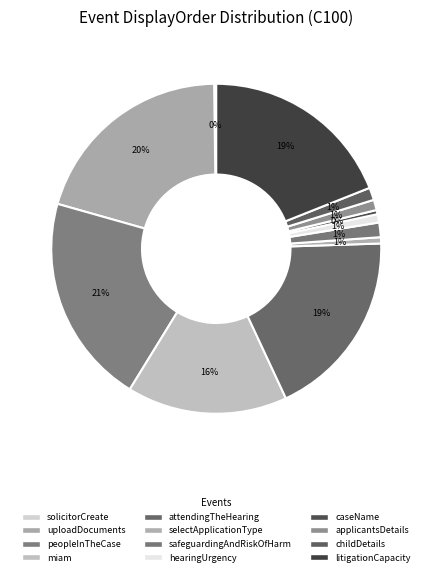

What is the ratio of the value at peopleInTheCase to the value at caseName?

50.5